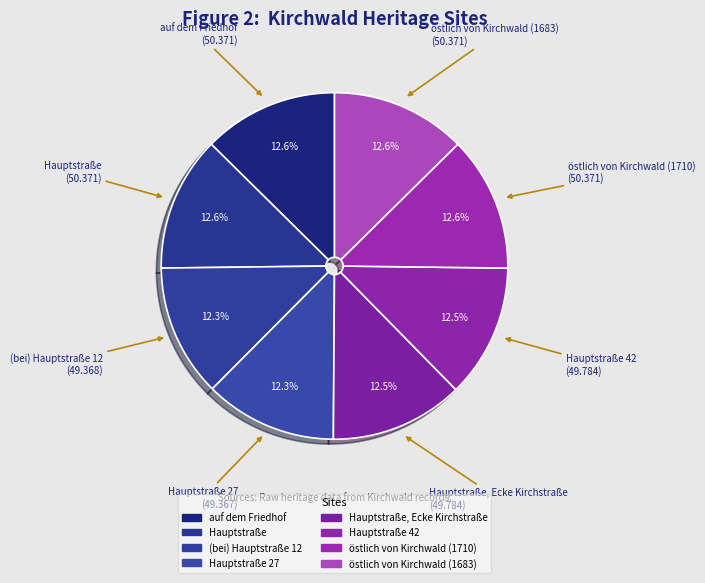

Does any single category account for the majority?

No